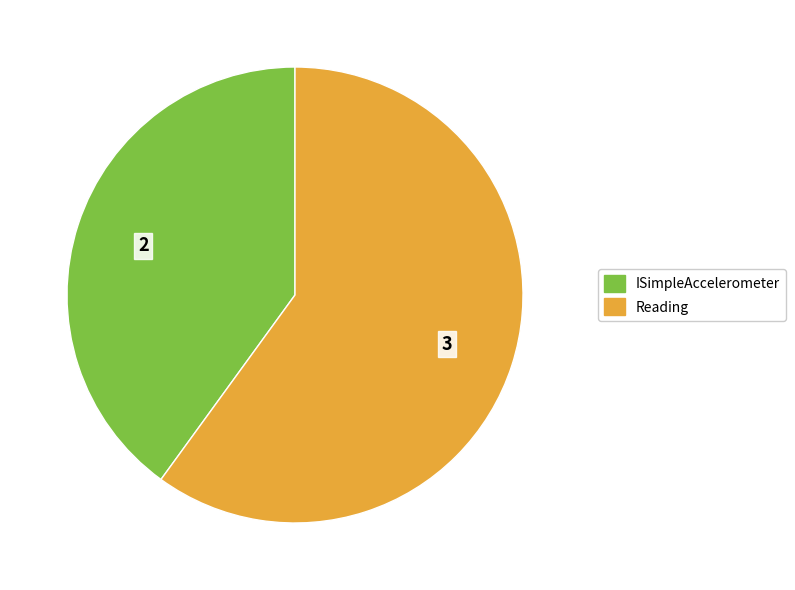

What is the ratio of the value at ISimpleAccelerometer to the value at Reading?

0.7